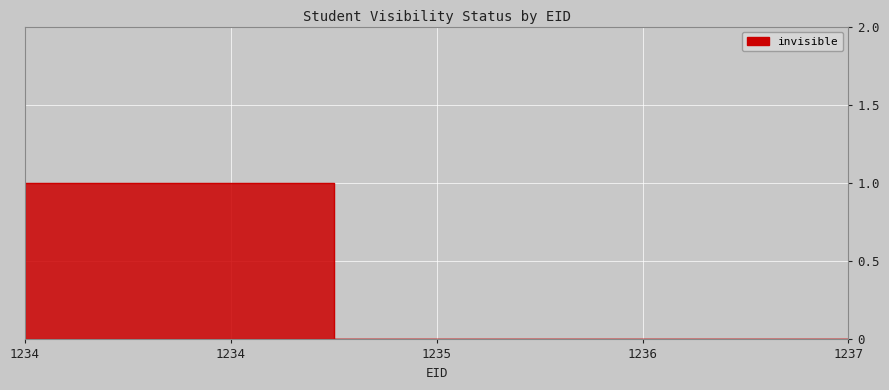

What is the sum of all values?

2